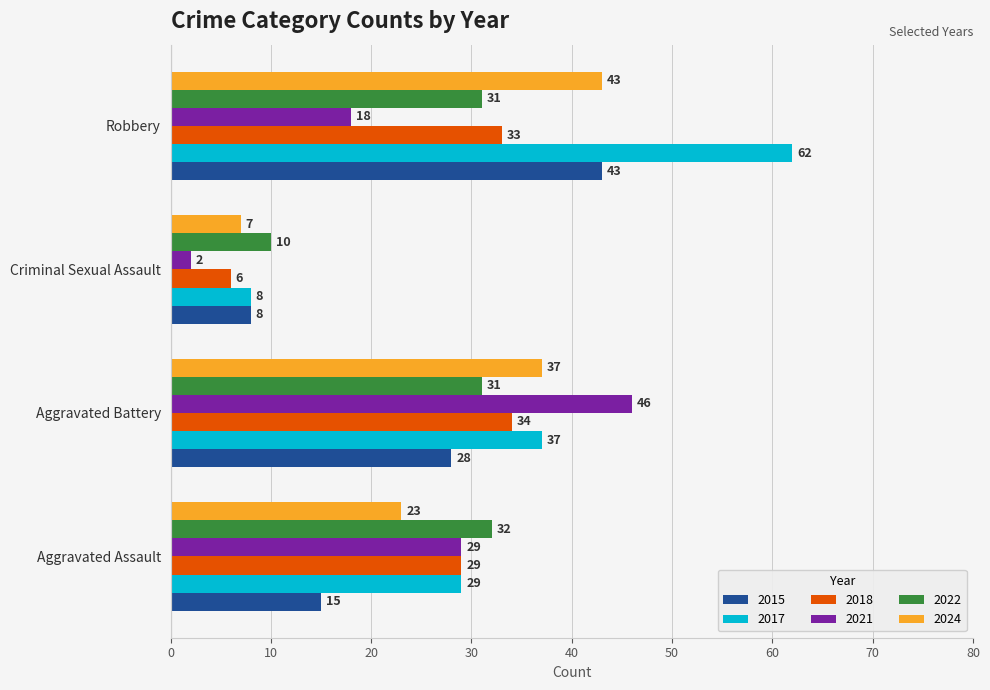

At which label does 2024 reach its minimum?

Criminal Sexual Assault